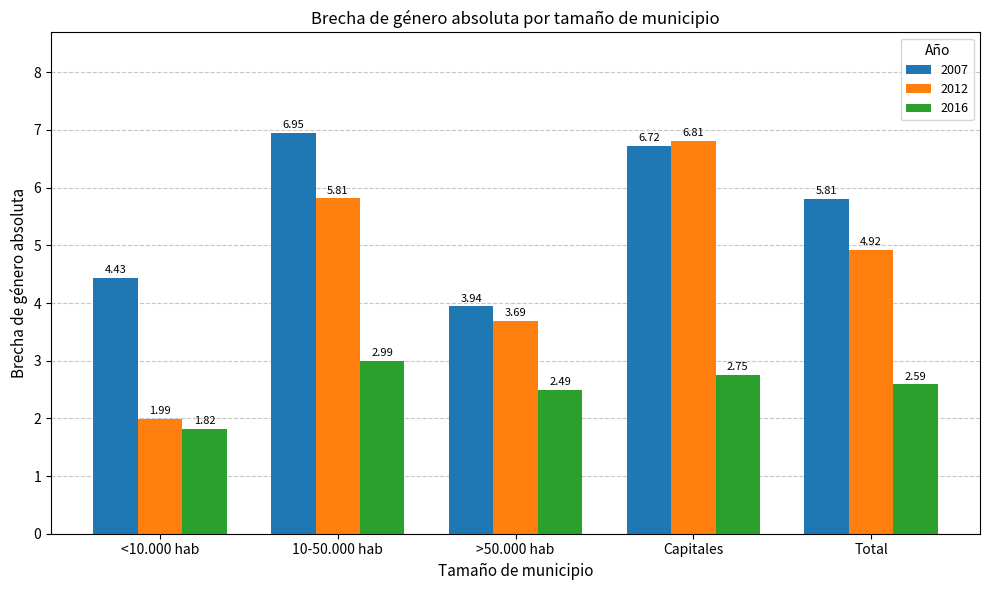

List the labels in order of 2016 value, largest first.

10-50.000 hab, Capitales, Total, >50.000 hab, <10.000 hab